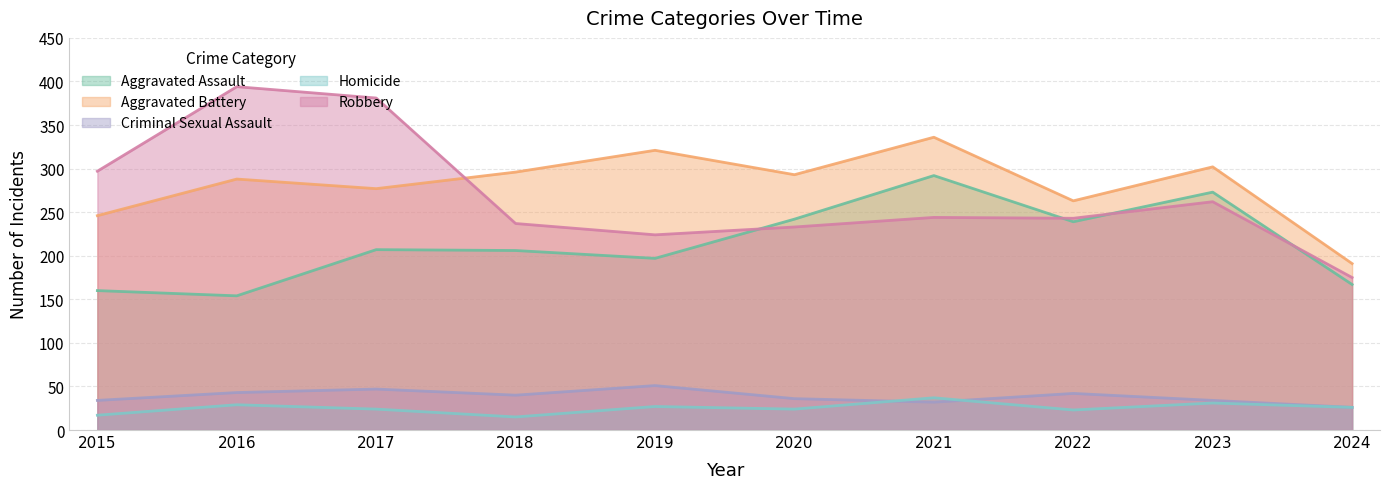

How many lines are shown in the chart?

5